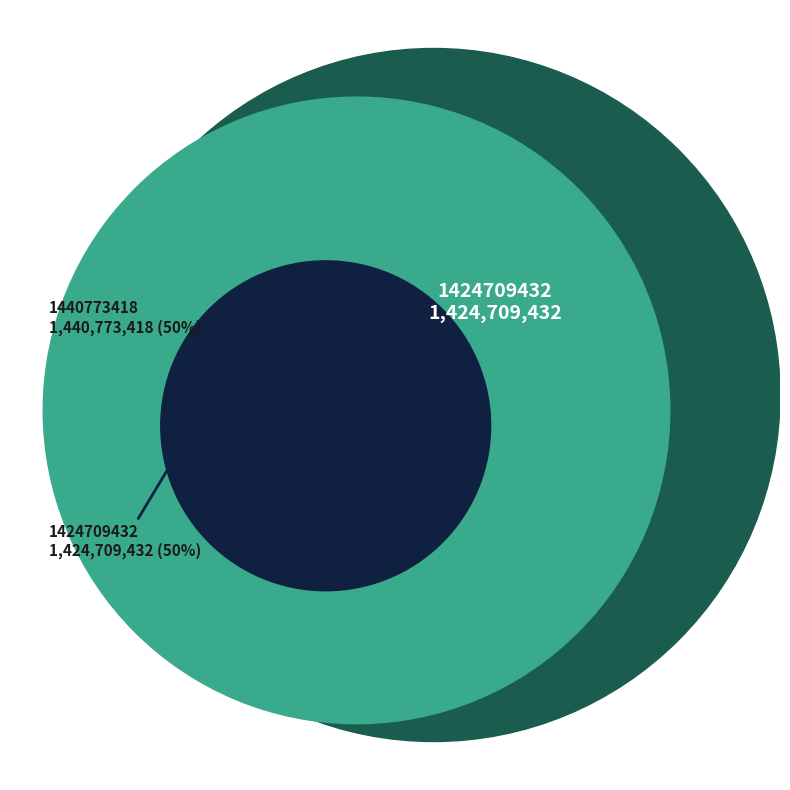

Between 1424709432 and 1440773418, which is larger?

1440773418